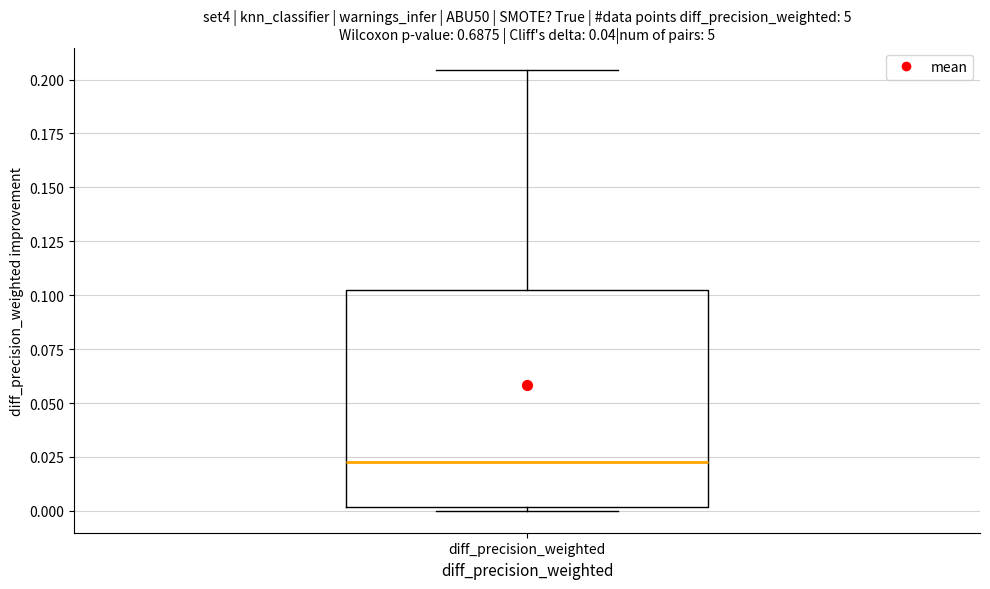

Read this box plot against the y-axis: the position of the median line, the range covered by the box, and the ends of both whiskers. The values are not printed on the chart, so give them approximately, as read against the axis.

median 0.025, box 0.000 to 0.100, whiskers 0.000 (just below the box's lower edge) to 0.205